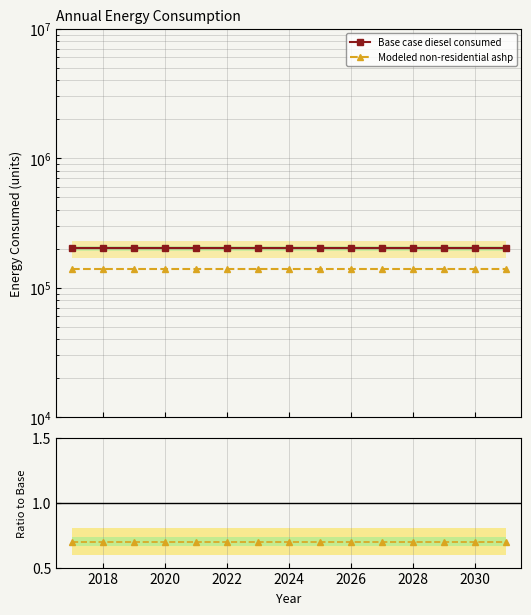

What is the sum of the Ratio to Base values at 2020 and 2018?

1.4